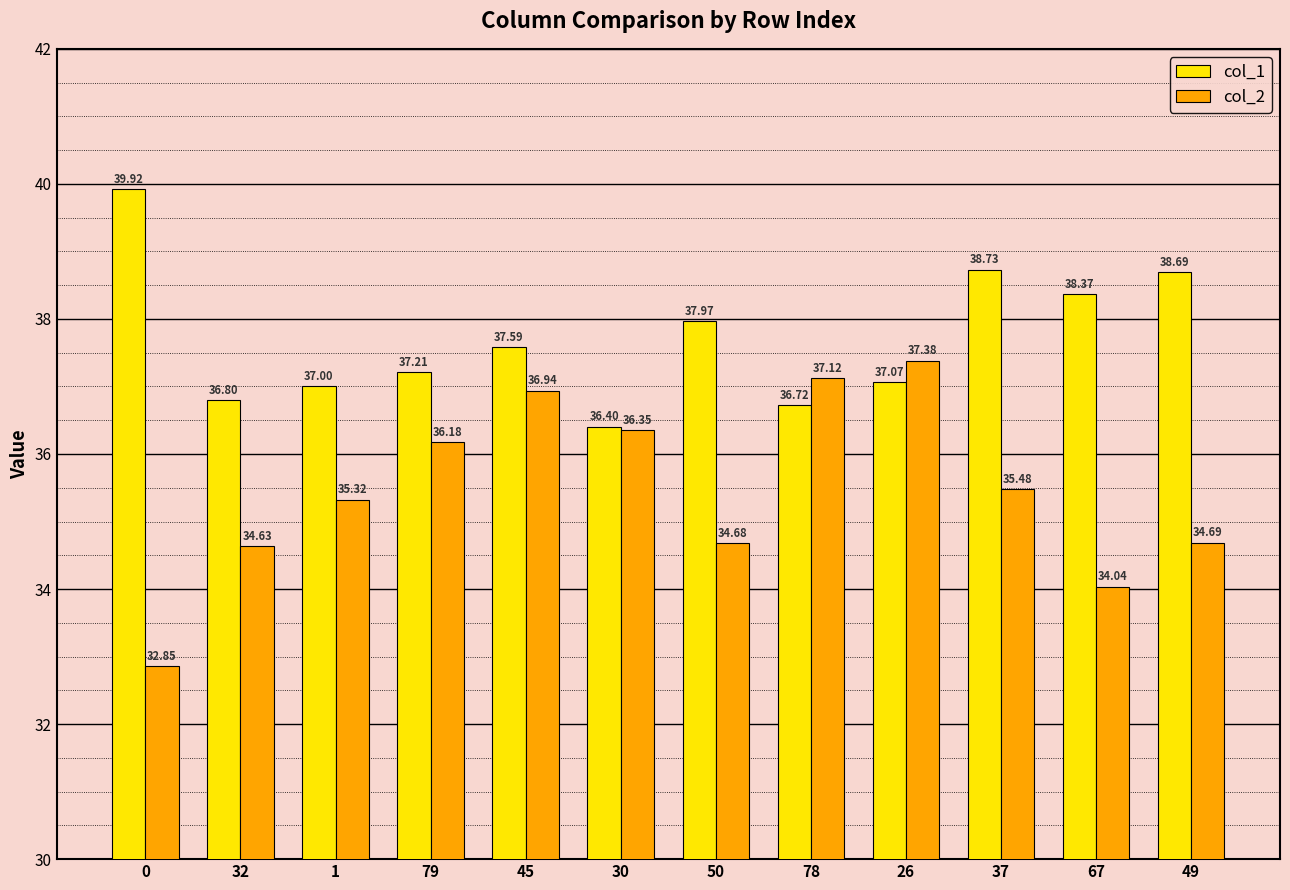

What position from the left is 79?

4